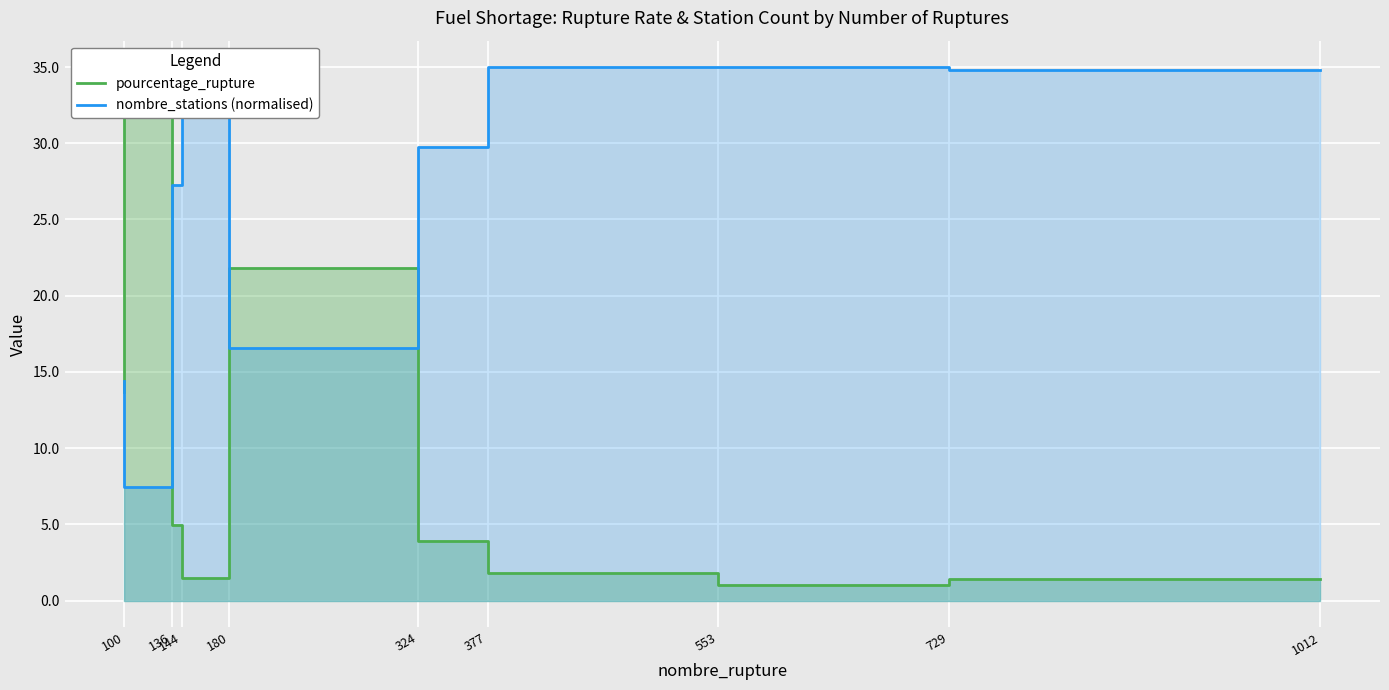

Which series changed the most between 324 and 729?

pourcentage_rupture